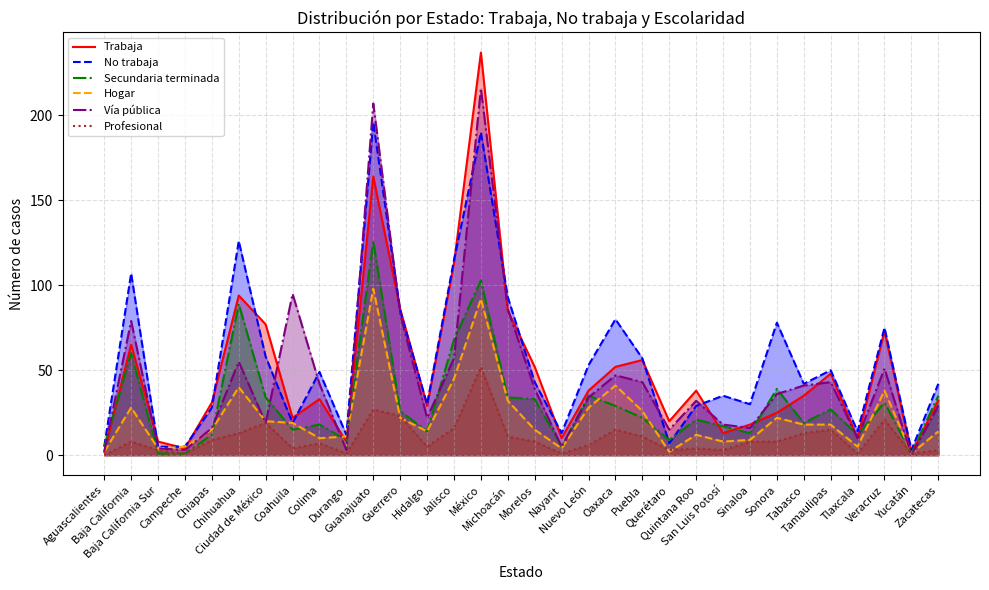

True or false: Hogar has more than 2 interior local peaks.

True